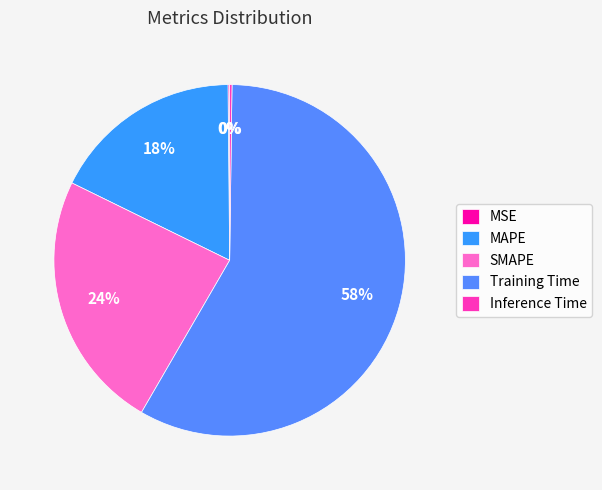

To the nearest percent, what is the difference between the largest and smallest slice percentages?

58%